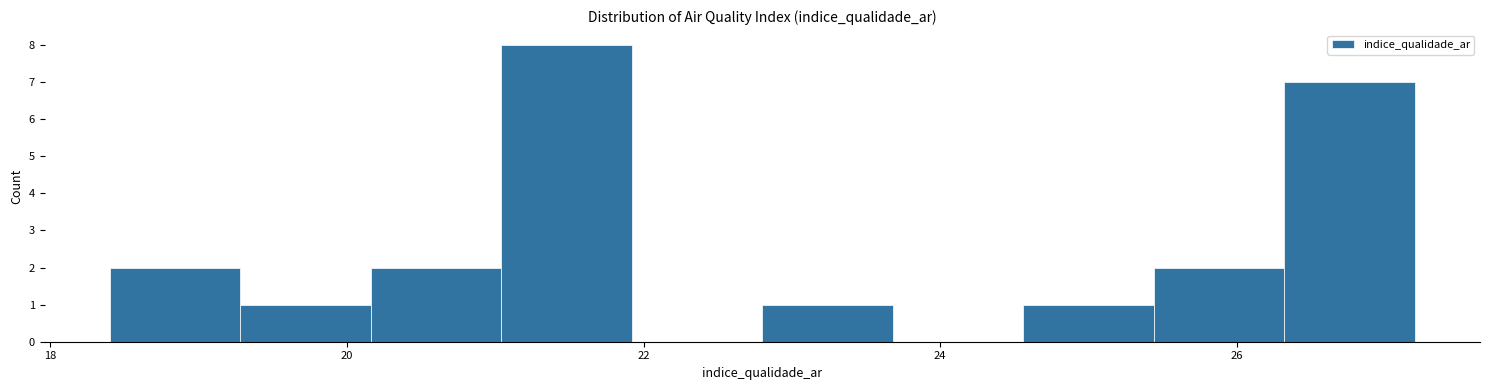

Reading left to right, list every bar in this chart as the range it spans on the x-axis followed by its height. Neither the bar edges nor the heights are printed on the chart, so give them approximately, as read against the axes.

18.40 to 19.28: 2
19.28 to 20.16: 1
20.16 to 21.04: 2
21.04 to 21.92: 8
21.92 to 22.80: 0
22.80 to 23.68: 1
23.68 to 24.56: 0
24.56 to 25.44: 1
25.44 to 26.32: 2
26.32 to 27.20: 7